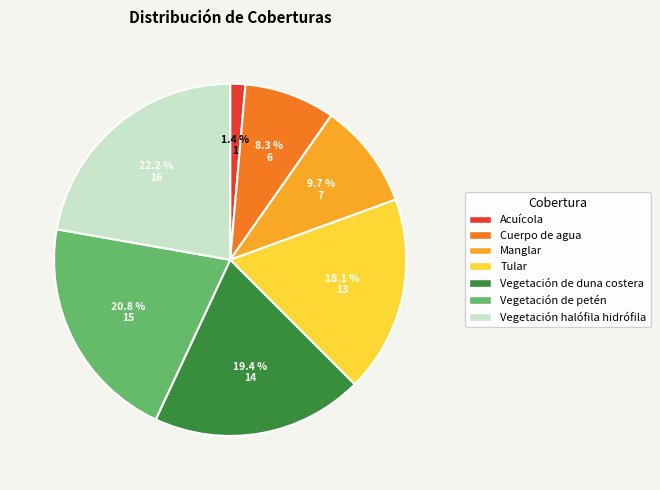

Count the number of slices in the pie.

7